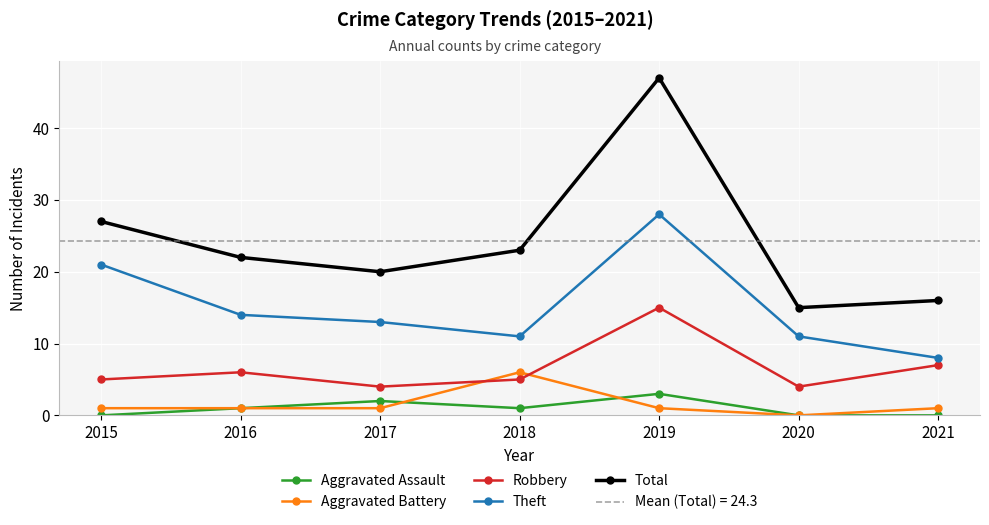

Which category has the lowest value across all series?

2015